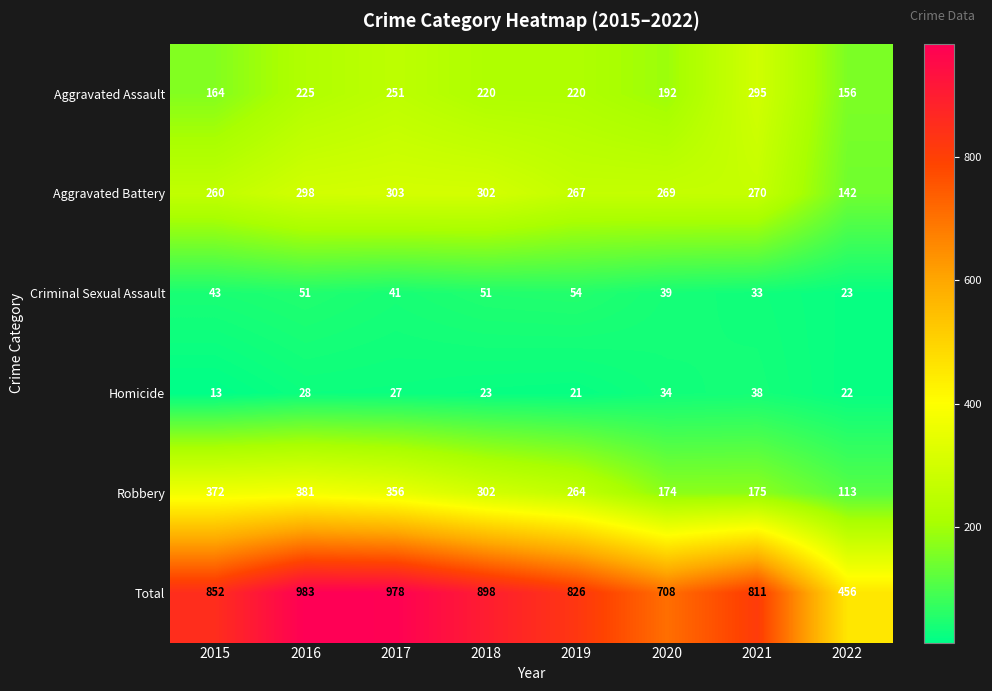

Count the number of categories in the chart.

8